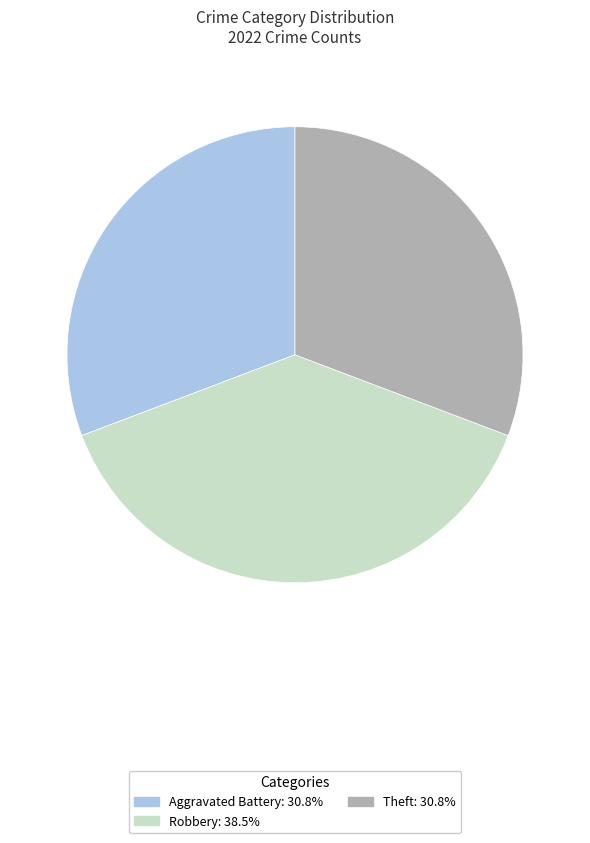

How many slices are in this pie chart?

3